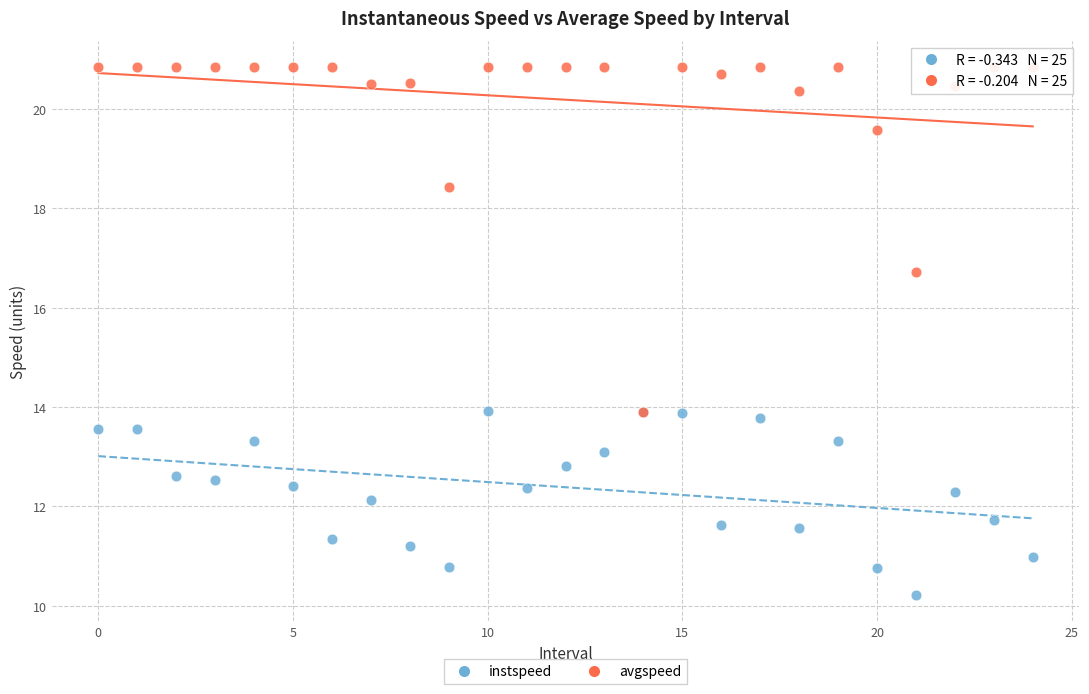

Which series contains the highest Y value?

avgspeed